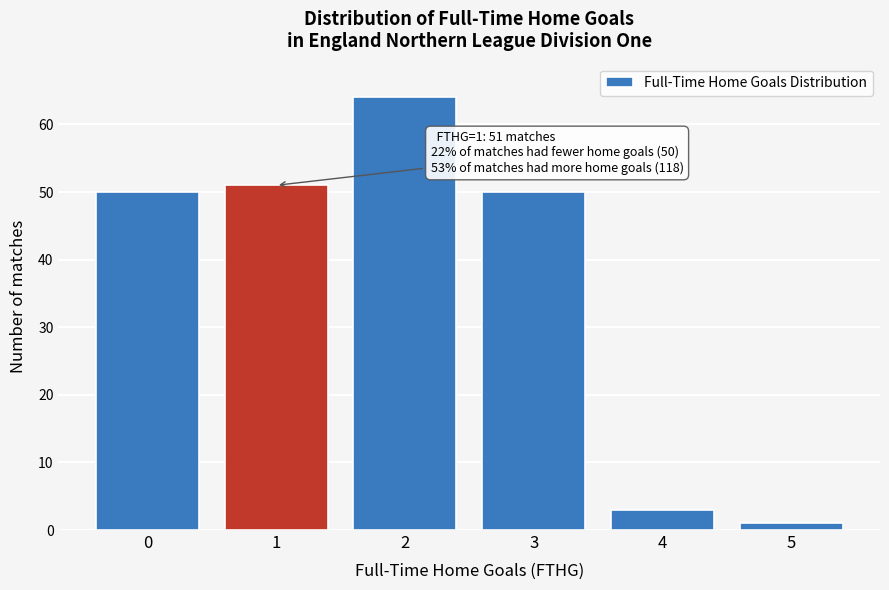

Reading right to left, what are all the values shown in this chart?

1	3	50	64	51	50